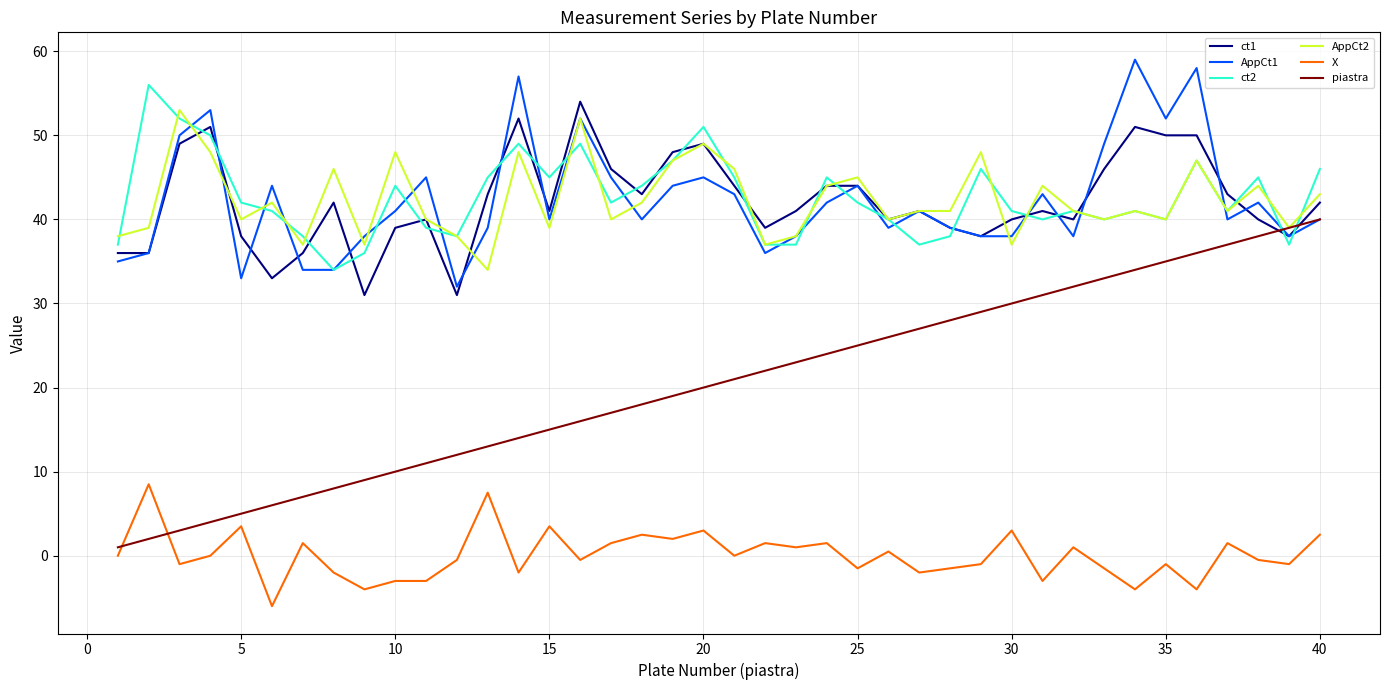

True or false: X and AppCt2 intersect in this chart.

False